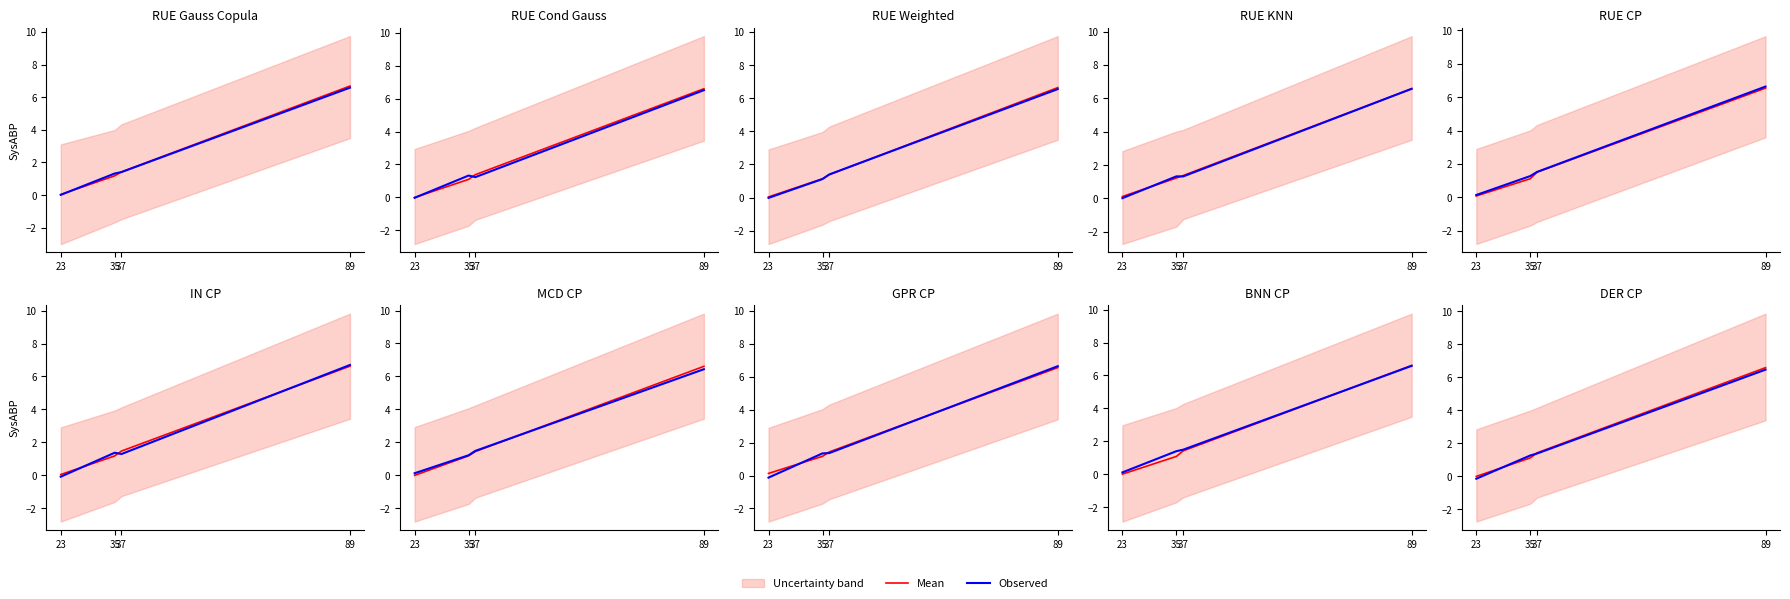

After their last crossing, which series has the higher values: Observed or Mean?

Mean